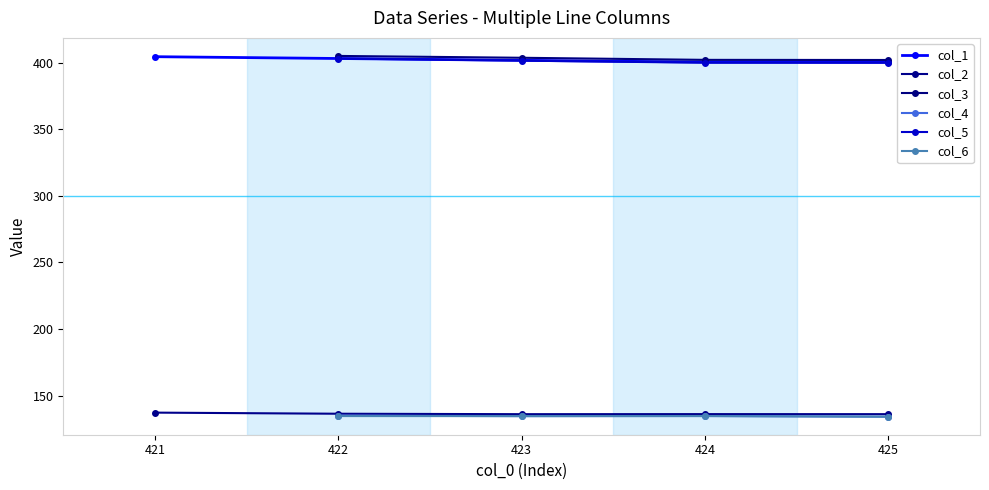

What is the average value of the col_2 series?

136.4